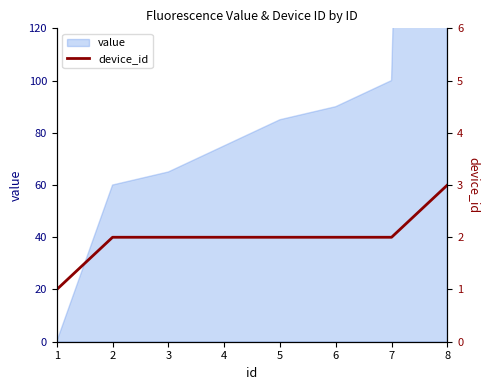

At which category does the chart reach its peak across all series?

8